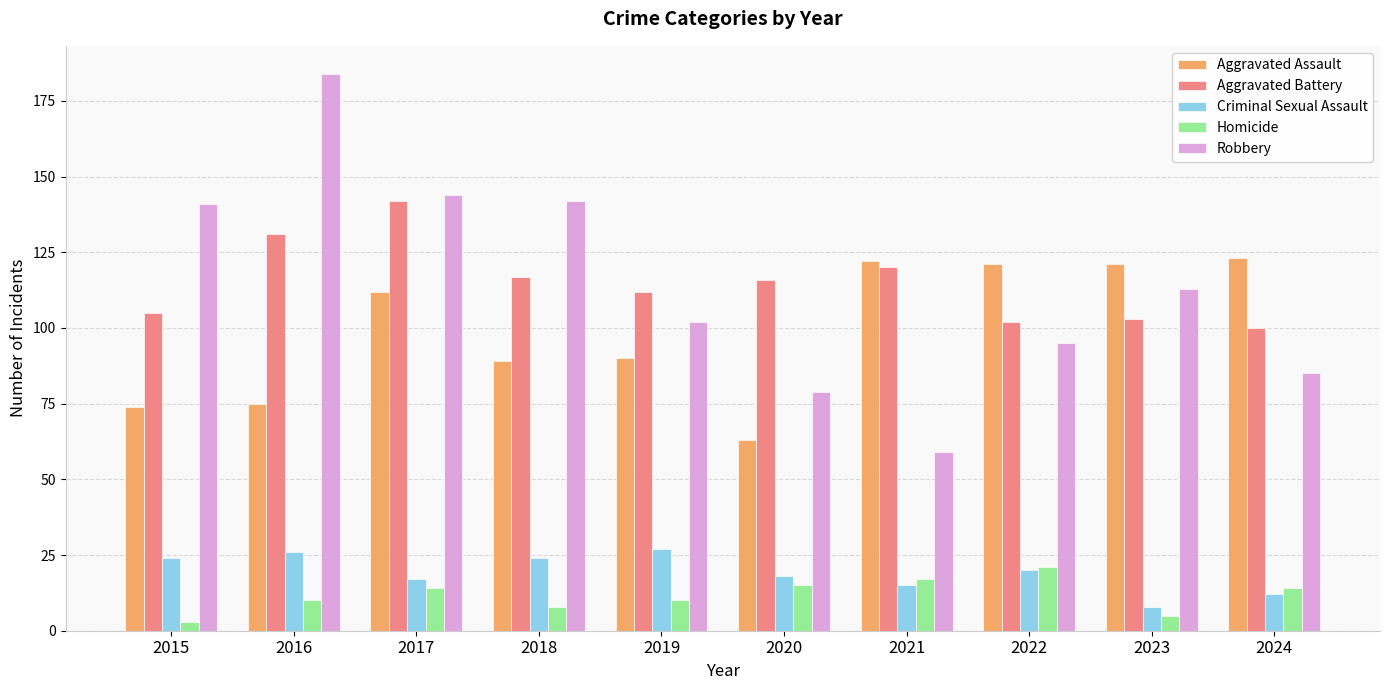

List the series in order of their peak value, highest first.

Robbery, Aggravated Battery, Aggravated Assault, Criminal Sexual Assault, Homicide